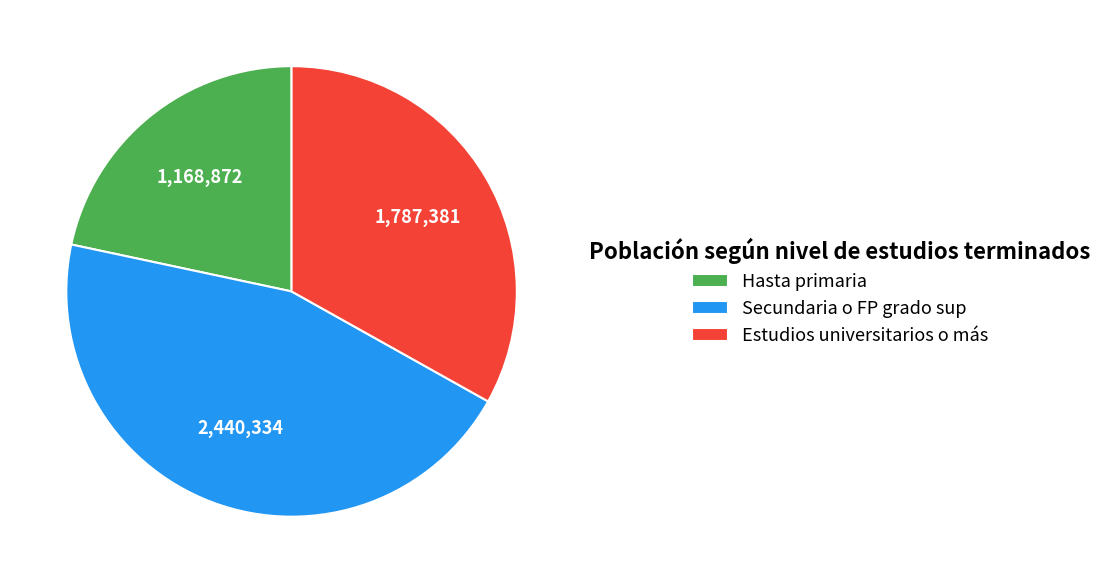

Does any single category account for the majority?

No